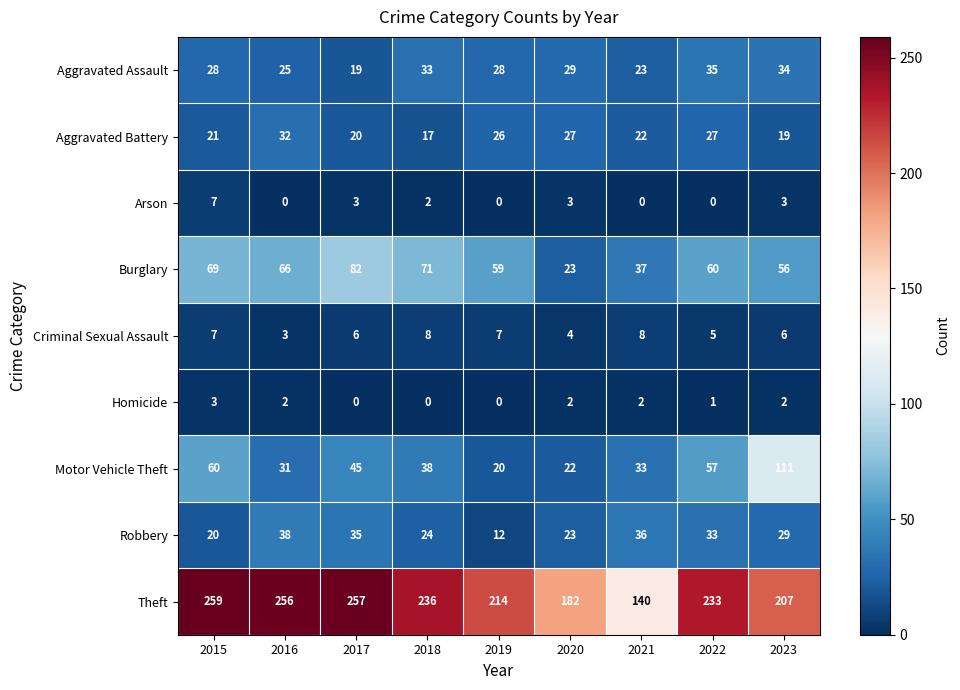

Is it true that Motor Vehicle Theft equals 32 at 2020?

False